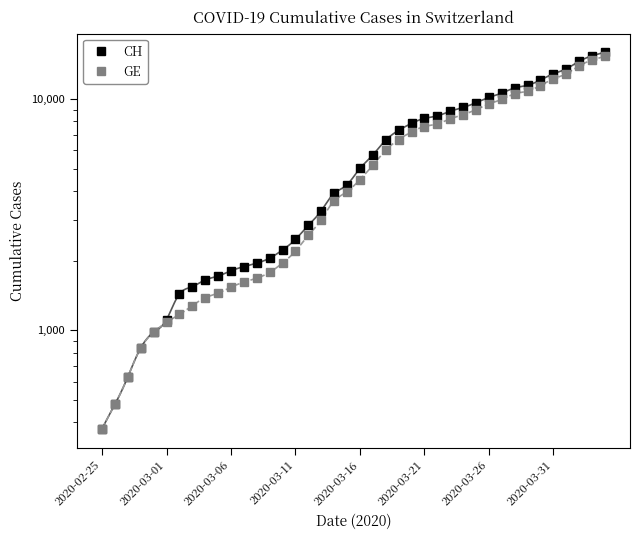

The GE series shows 6681 at 23. True or false?

True